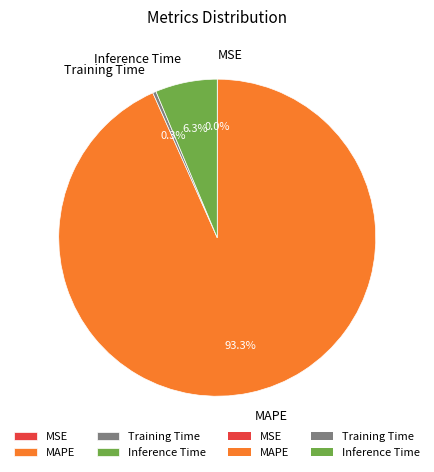

The Inference Time slice represents 1% of the pie. True or false?

False